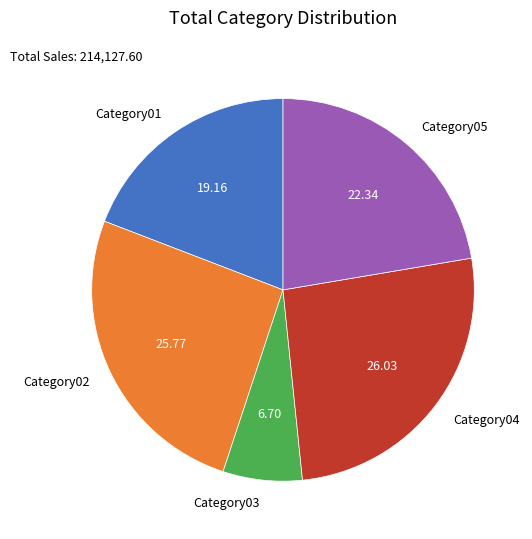

True or false: Category02 accounts for 16% of the total.

False